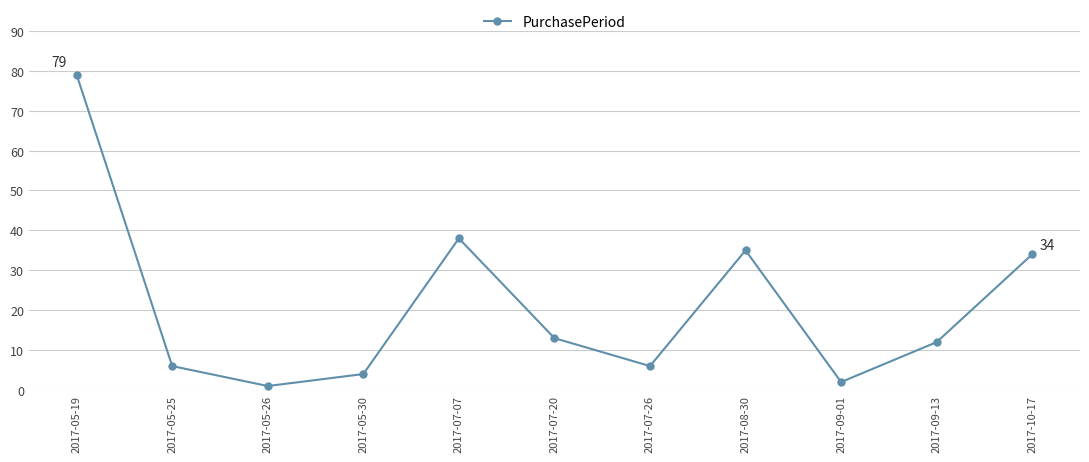

At which label does the data first exceed 12?

2017-05-19